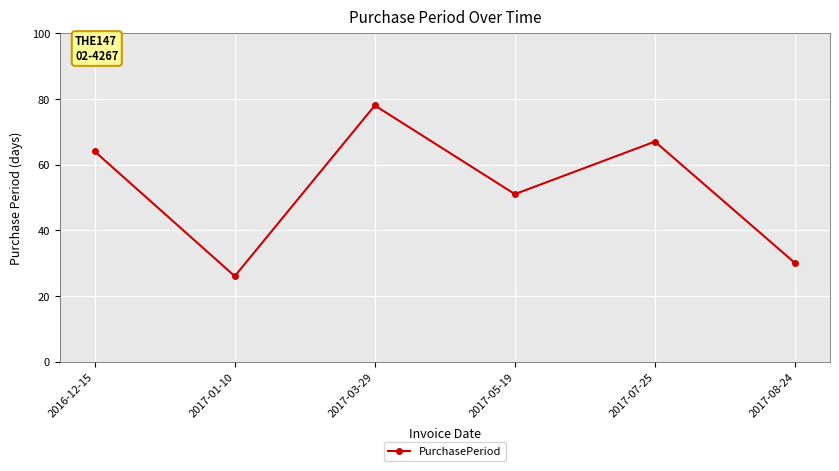

True or false: the data shows 64 at 2016-12-15.

True